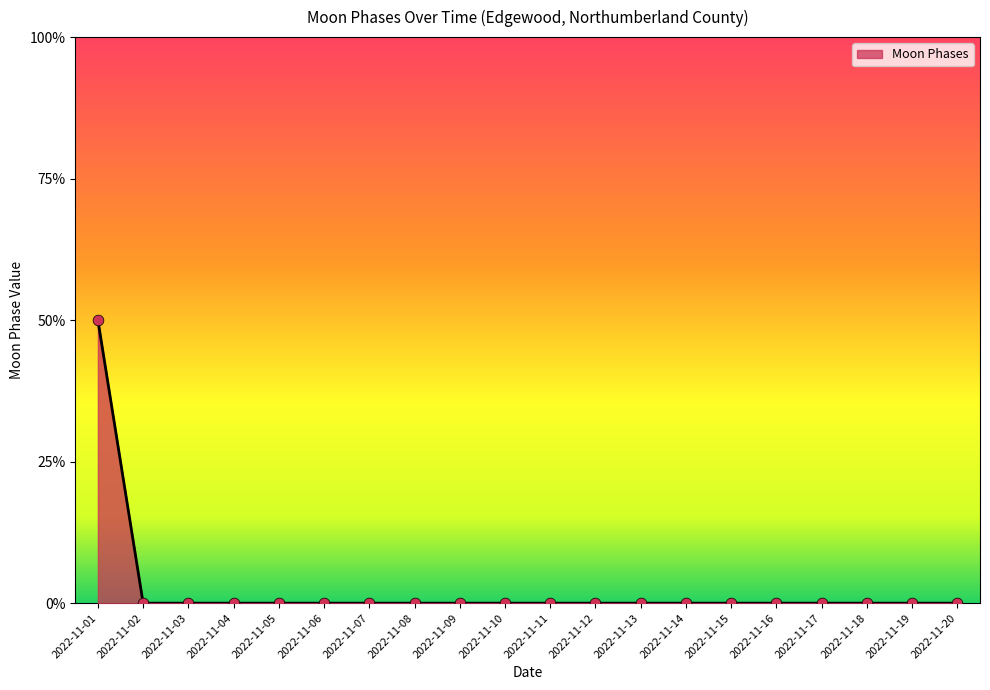

Between 2022-11-08 and 2022-11-07, which is larger?

2022-11-08